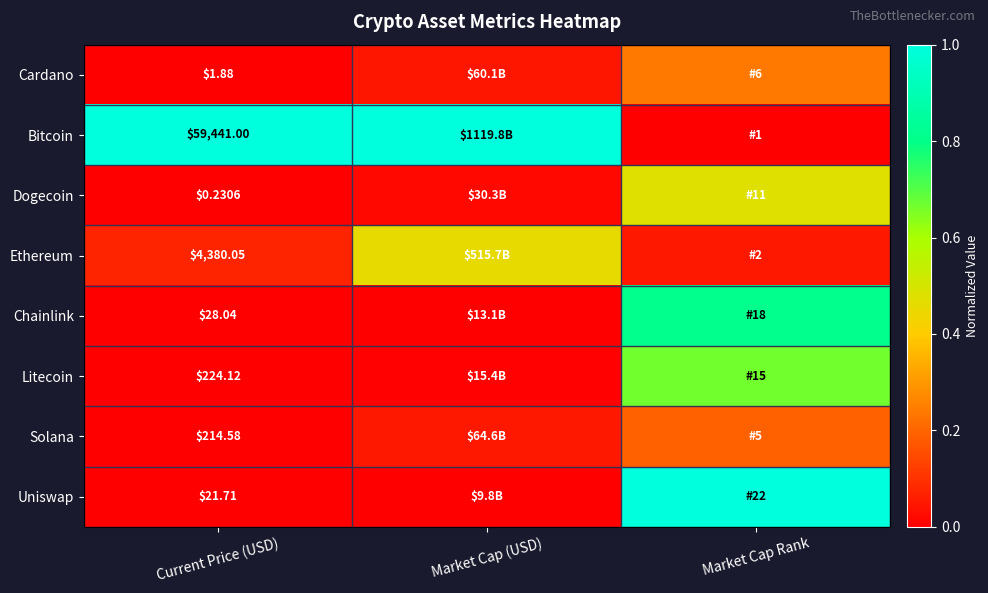

What is the difference between the maximum and minimum values in the Ethereum series?

0.4